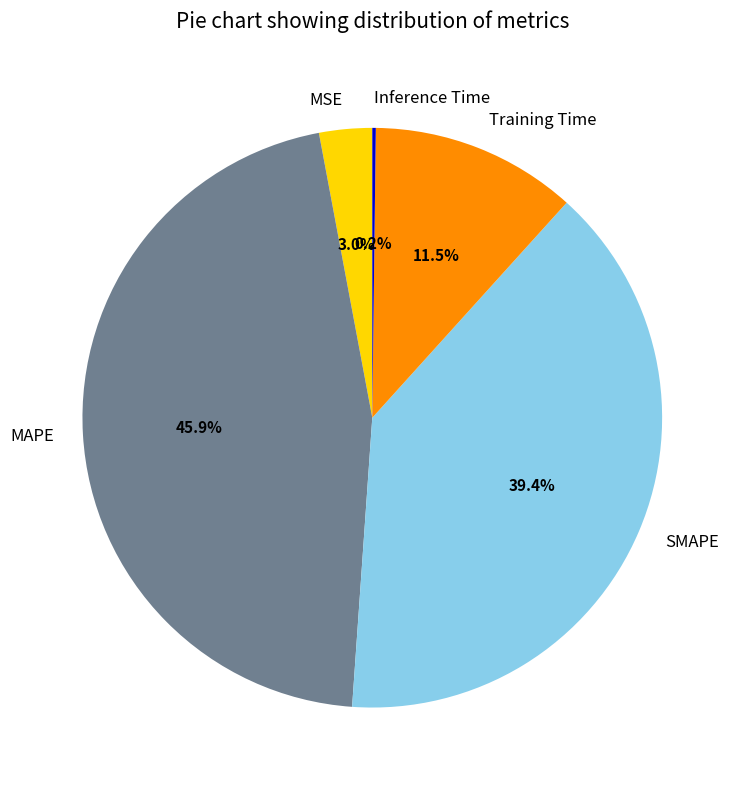

True or false: Training Time accounts for 1% of the total.

False